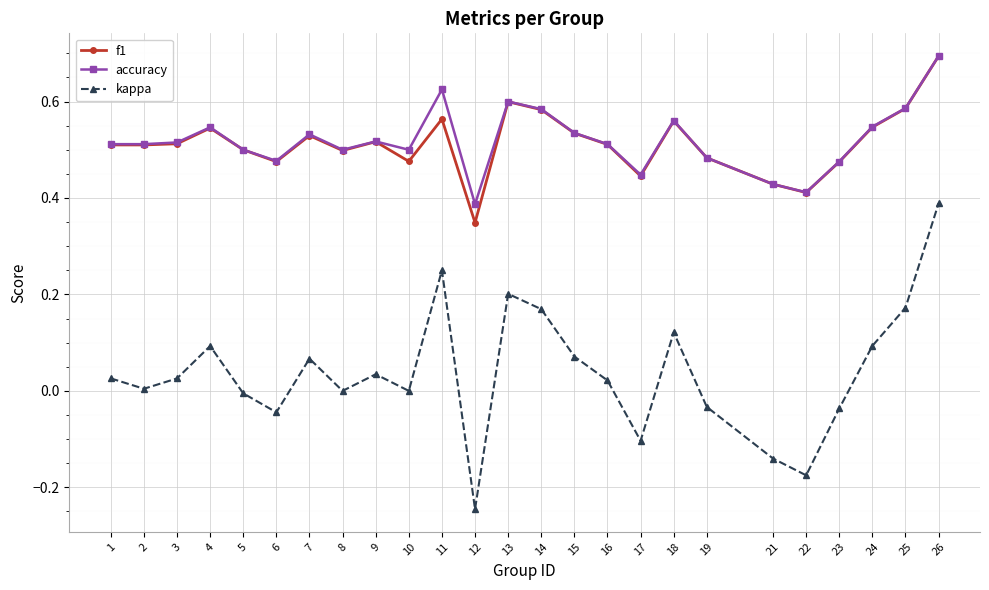

Which series has the largest range (max minus min)?

kappa